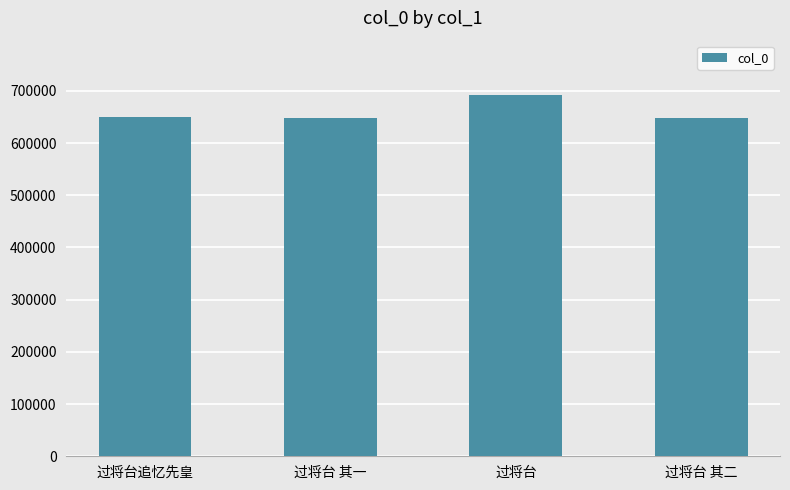

What is the average value?

659950